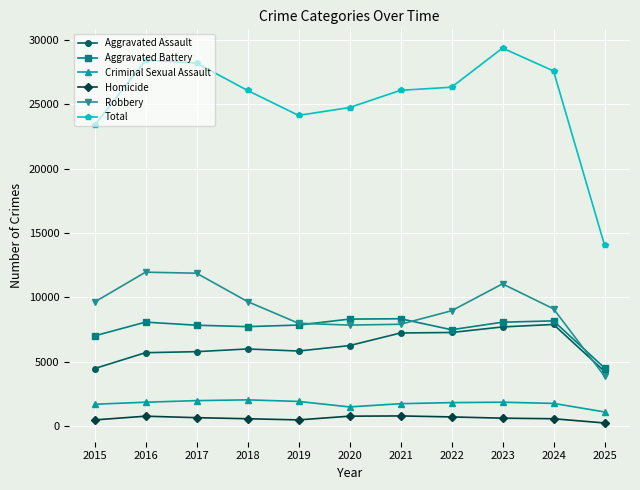

Does the chart display data point markers on the line(s)?

Yes